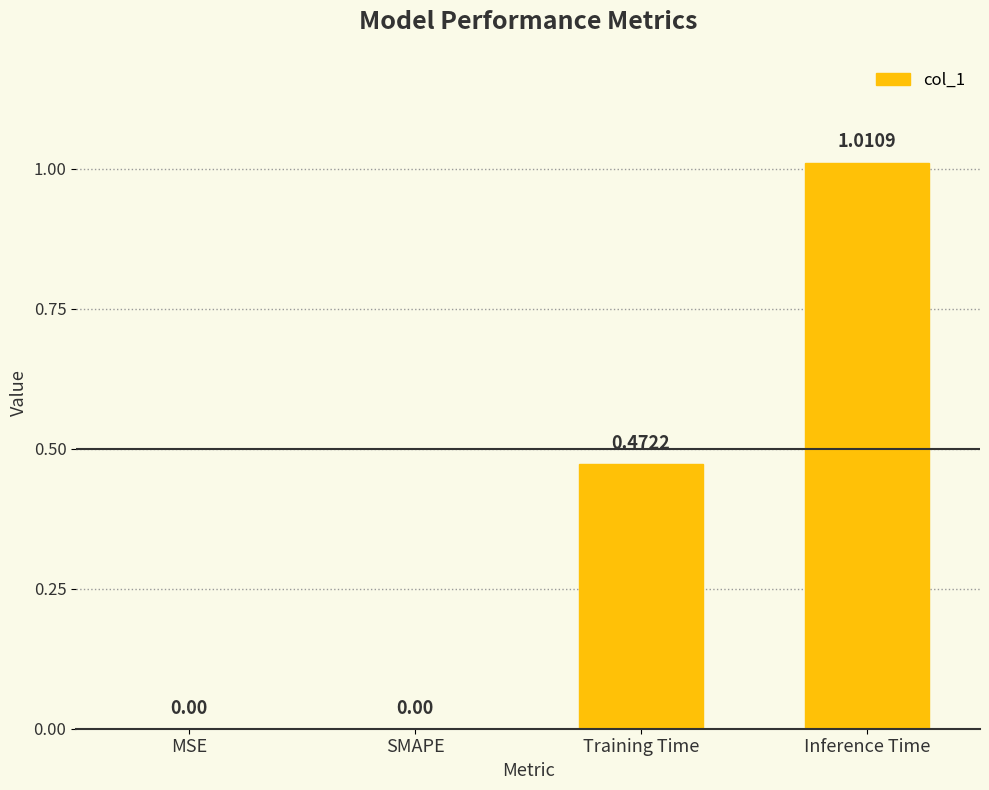

What is the sum of all values?

1.5